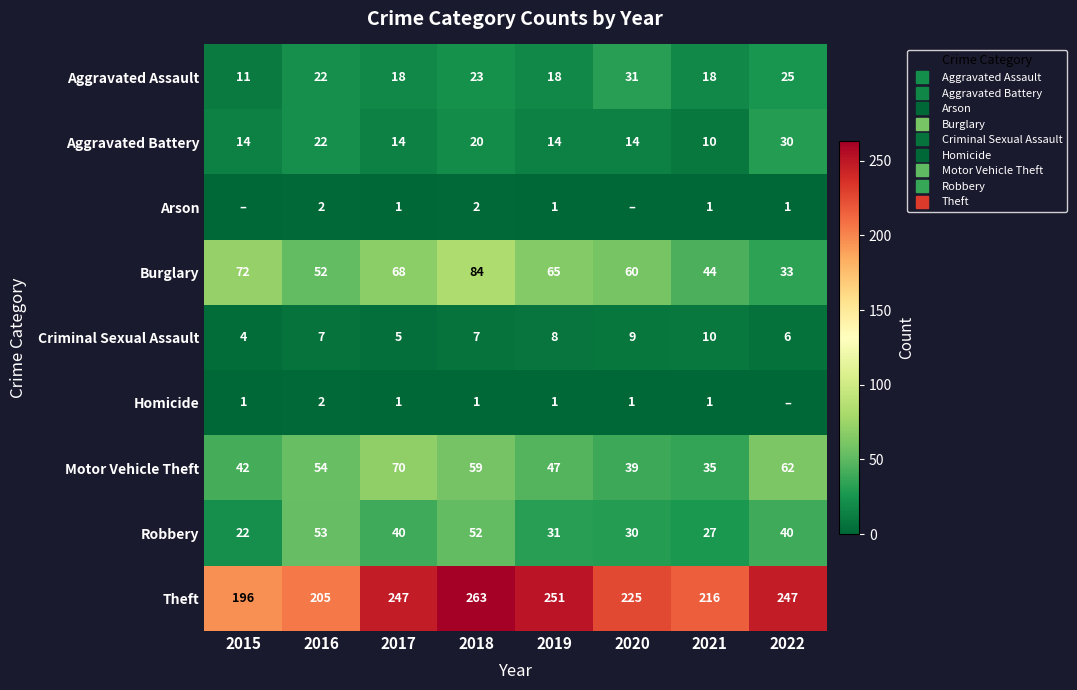

What is the difference between the second highest and minimum values in the Motor Vehicle Theft series?

27